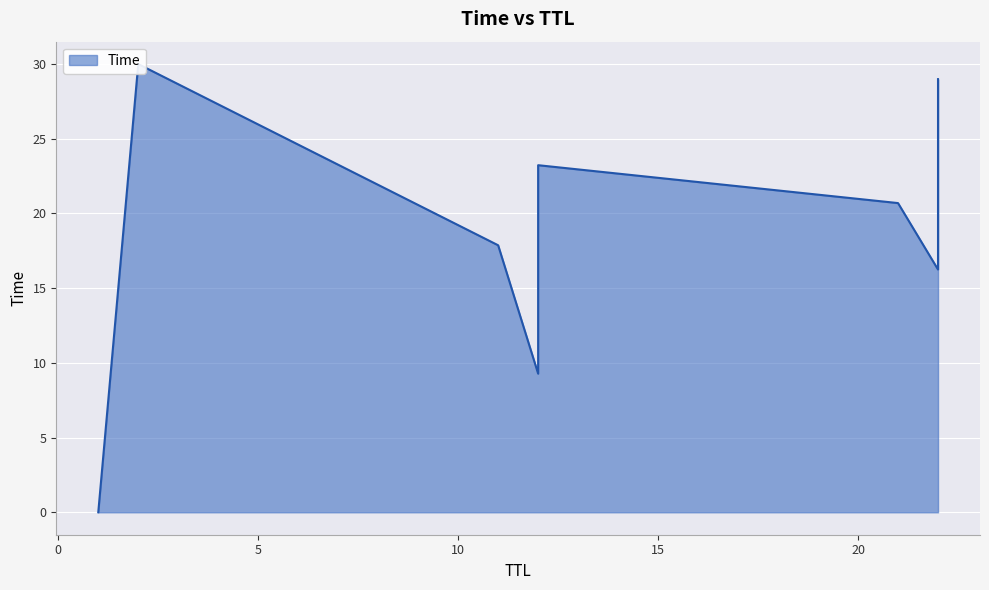

What is the difference between the maximum and minimum values?

30.0